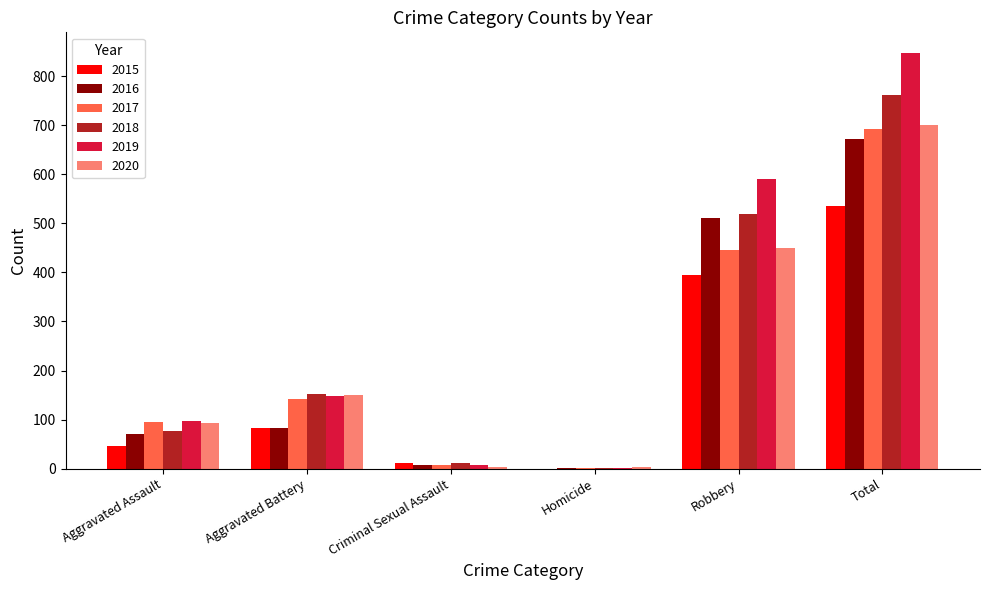

How many categories are shown in the chart?

6